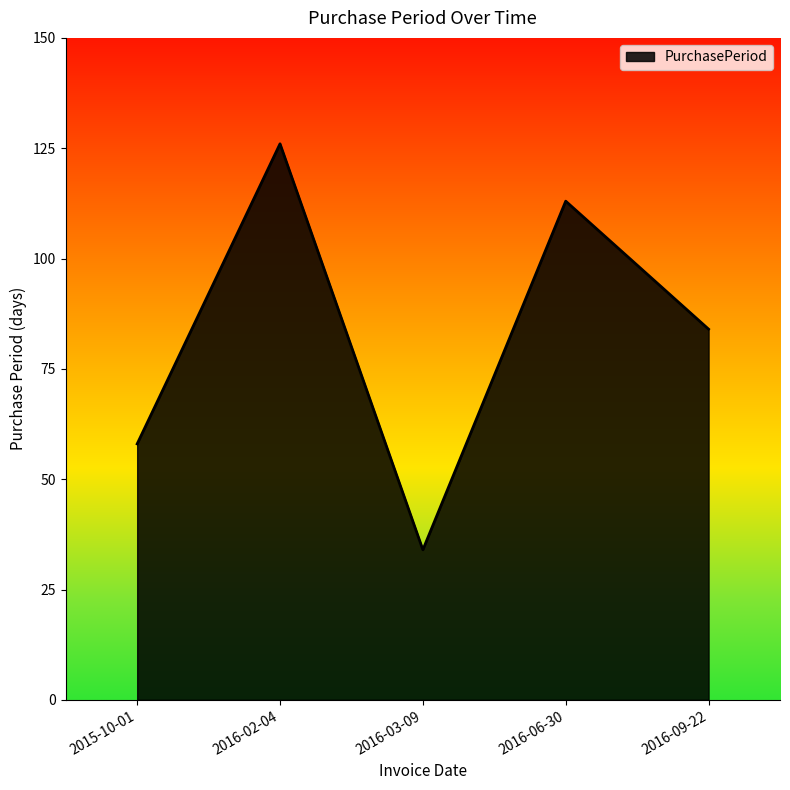

Which category has the lowest value across all series?

2016-03-09